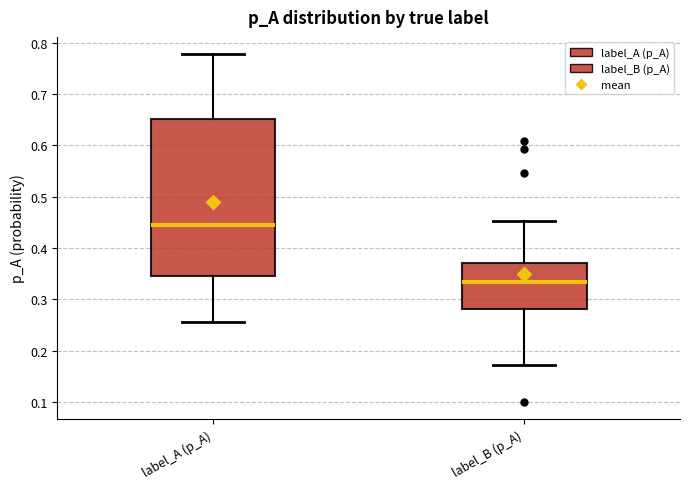

Comparing the boxes themselves (not the whiskers), which one is the tallest?

label_A (p_A)